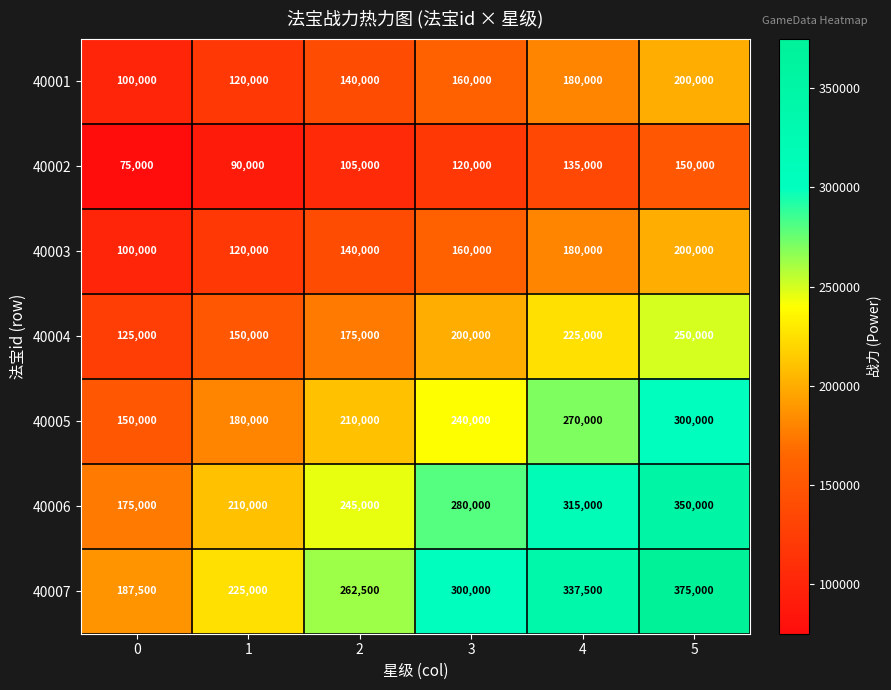

How many values in the 40001 series are below 160000?

3